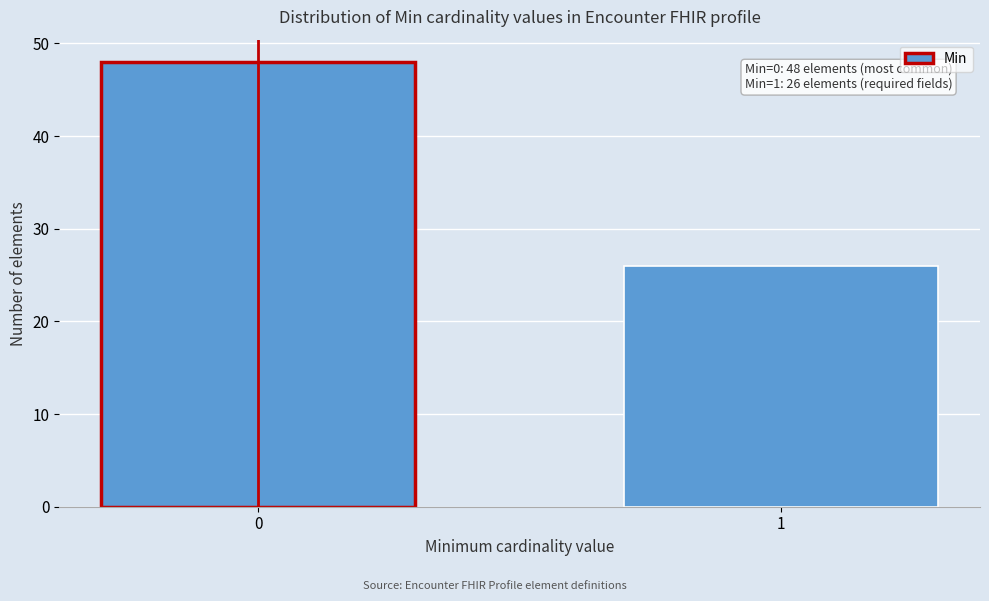

Reading left to right, extract all data points from this chart.

48	26